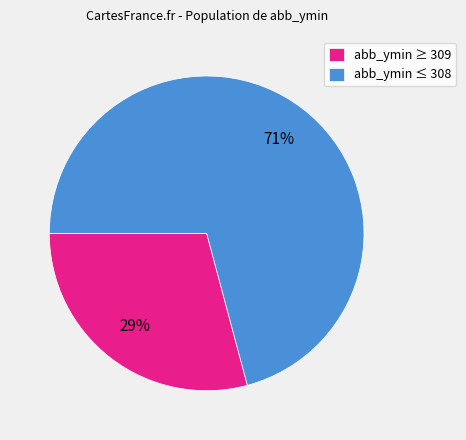

Does any single category account for the majority?

Yes